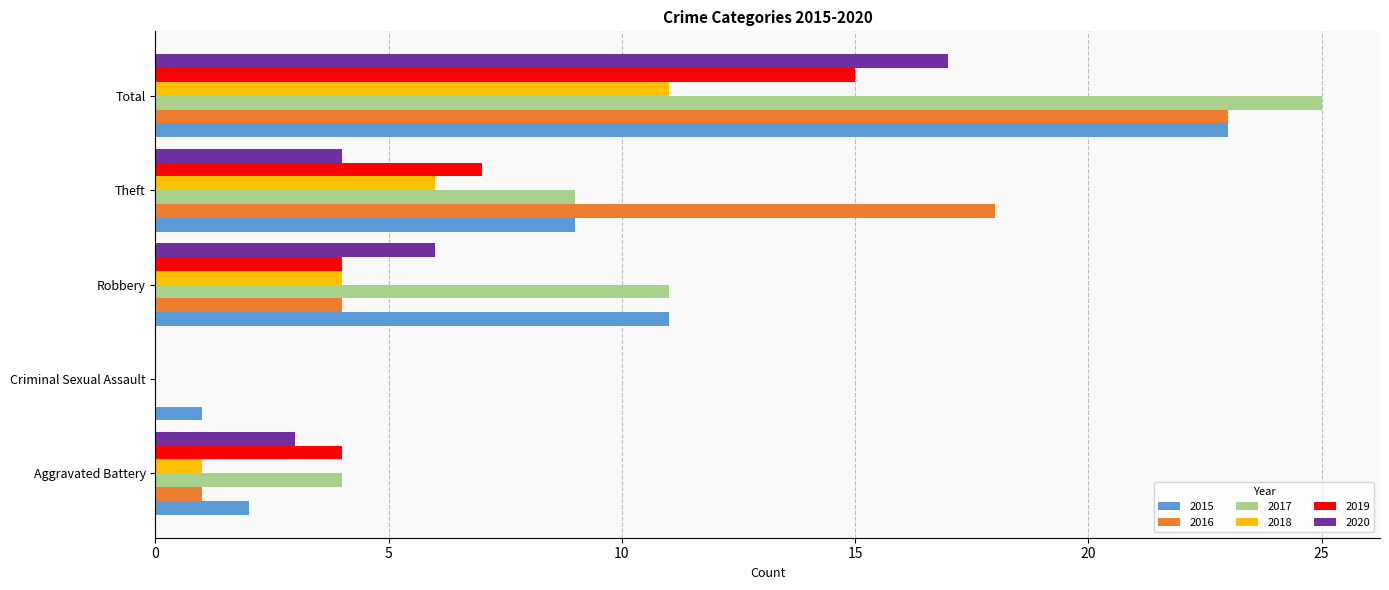

How many values in 2020 are above zero?

4